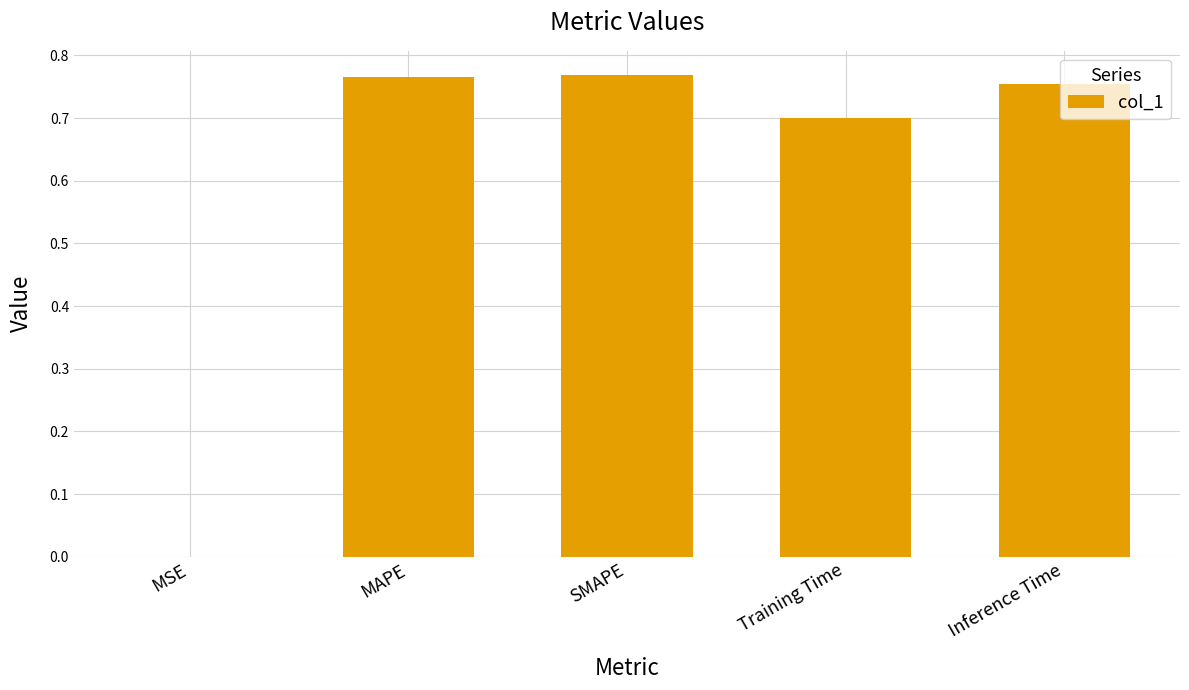

Is it true that the value at Training Time is 0.7?

True